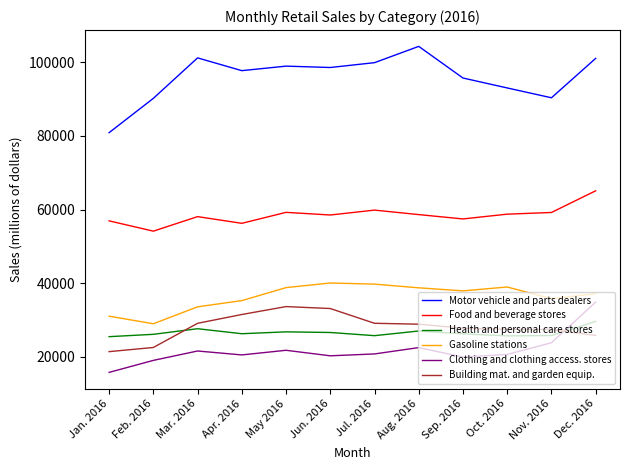

What is the approximate value of Food and beverage stores at Jul. 2016, to the nearest 50?

59850